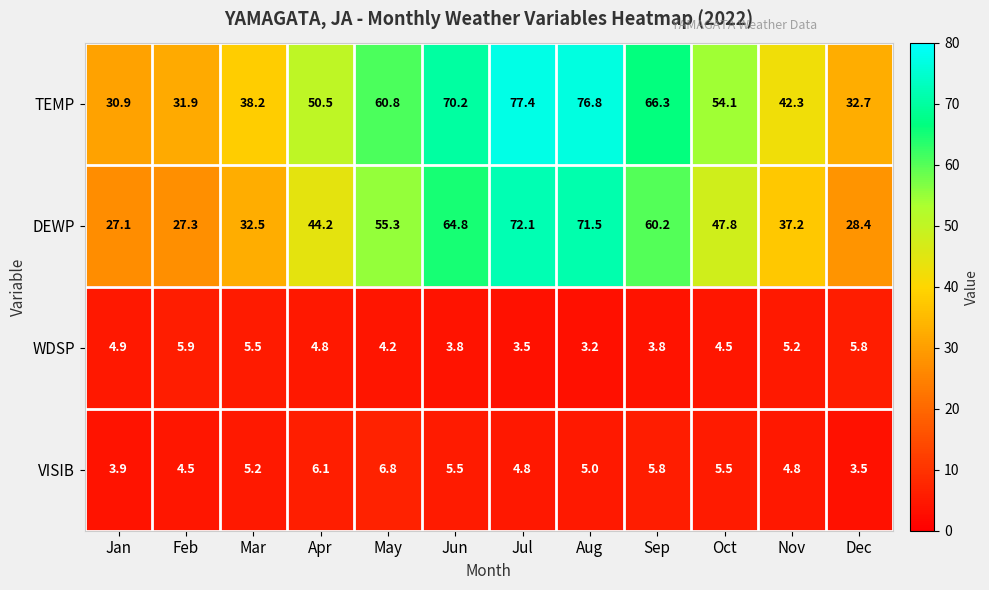

What is the approximate value of WDSP at Jun?

3.8